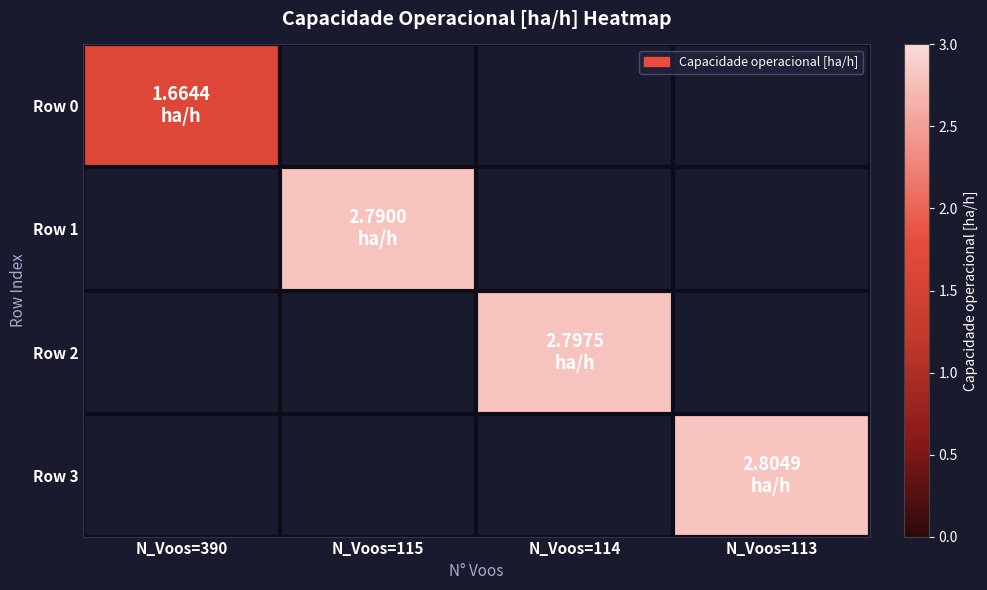

Which series changed the most between N_Voos=115 and N_Voos=114?

Row 2